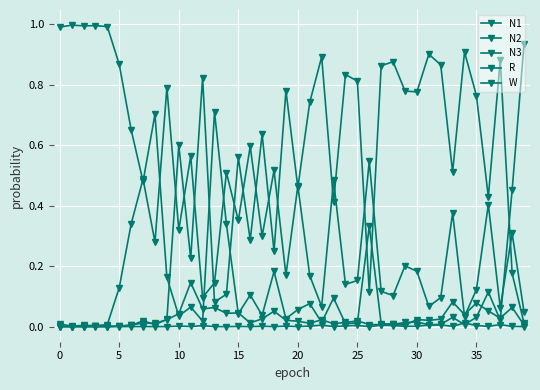

What is the greatest value displayed?

1.0